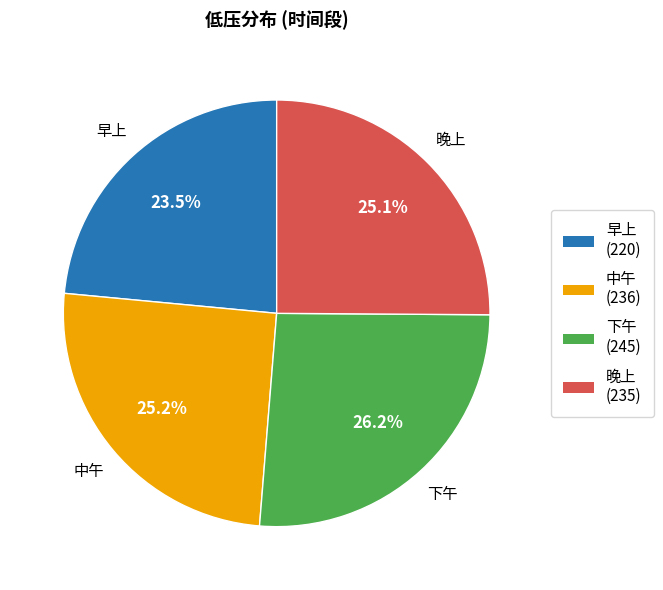

Does 早上 represent more than half of the total?

No